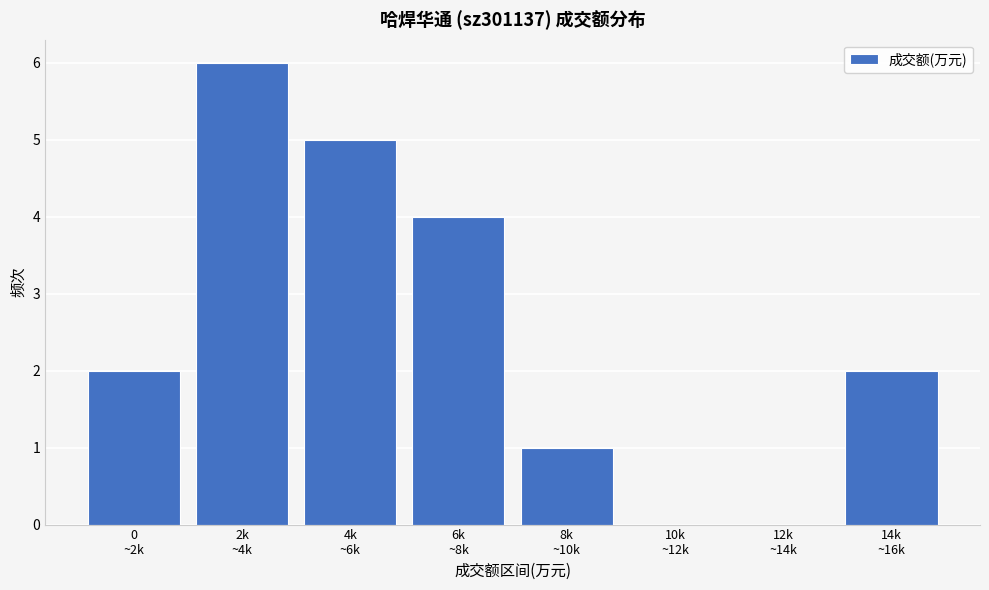

What is the maximum value shown in the chart?

6